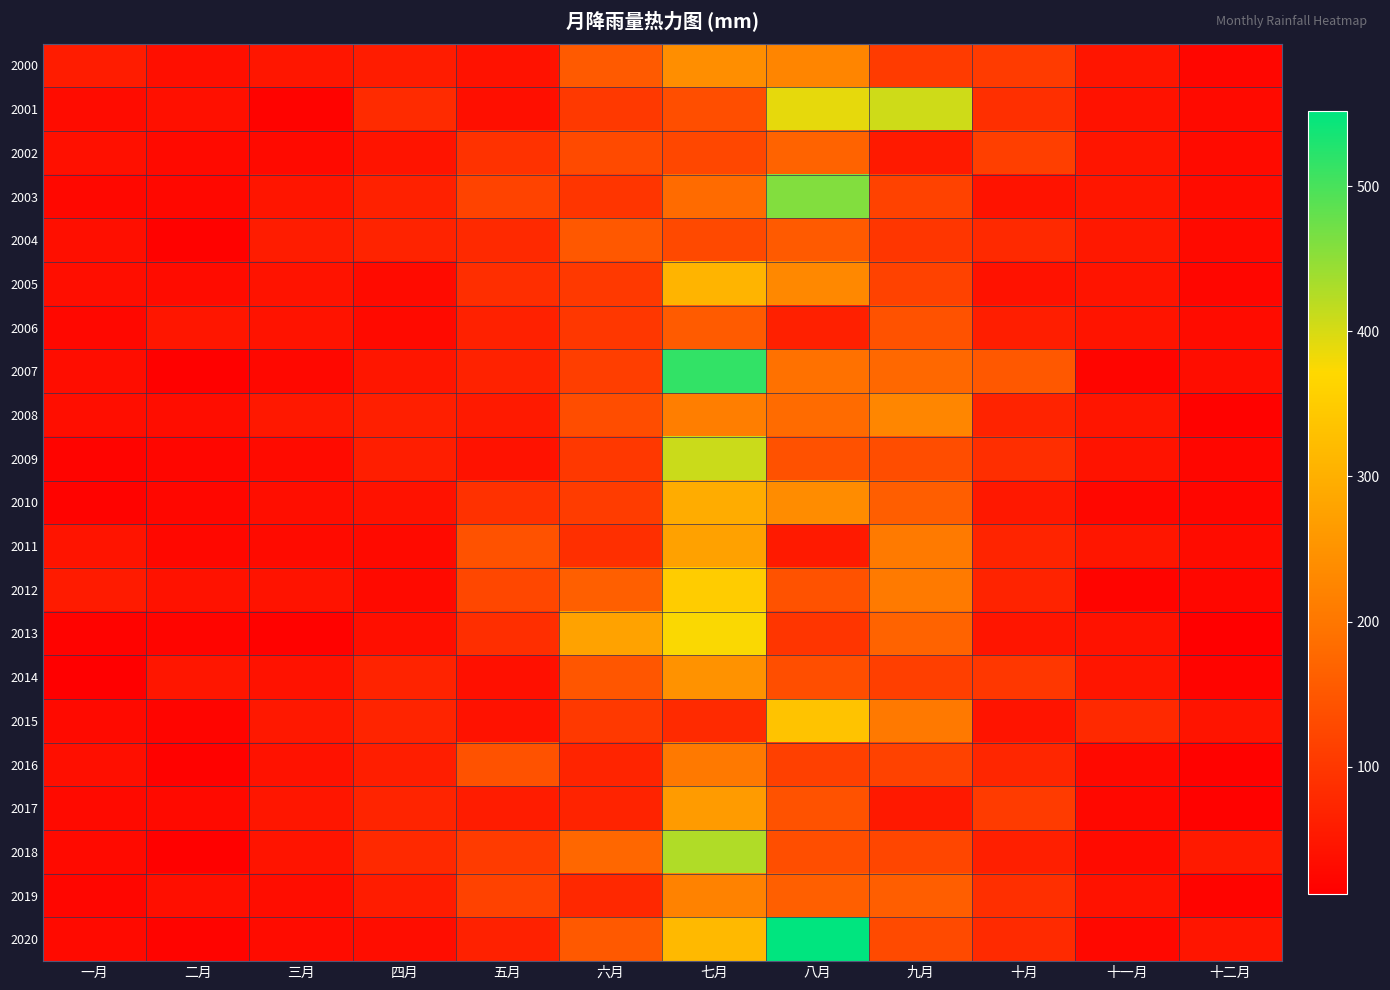

Reading left to right, transcribe all the data shown in this chart.

2000: 一月=57.9	二月=37.5	三月=48.4	四月=57.3	五月=42.9	六月=154.0	七月=241.3	八月=225.6	九月=105.4	十月=105.8	十一月=46.7	十二月=23.7
2001: 一月=32.3	二月=39.8	三月=18.2	四月=81.8	五月=36.9	六月=103.7	七月=136.1	八月=389.3	九月=405.7	十月=87.7	十一月=41.4	十二月=29.3
2002: 一月=39.5	二月=29.5	三月=30.1	四月=44.8	五月=92.2	六月=128.8	七月=124.6	八月=169.5	九月=54.4	十月=112.3	十一月=47.3	十二月=30.8
2003: 一月=25.9	二月=26.1	三月=47.1	四月=65.9	五月=118.8	六月=97.9	七月=180.5	八月=459.7	九月=117.8	十月=43.9	十一月=49.4	十二月=32.6
2004: 一月=37.3	二月=16.3	三月=57.6	四月=68.3	五月=78.2	六月=151.5	七月=127.4	八月=155.8	九月=98.6	十月=77.8	十一月=51.7	十二月=29.9
2005: 一月=36.5	二月=33.7	三月=44.0	四月=31.4	五月=86.0	六月=103.5	七月=308.0	八月=231.3	九月=116.8	十月=41.4	十一月=45.7	十二月=22.3
2006: 一月=26.5	二月=48.3	三月=43.3	四月=30.3	五月=64.6	六月=99.7	七月=156.1	八月=63.6	九月=143.2	十月=61.5	十一月=44.4	十二月=33.7
2007: 一月=34.6	二月=15.2	三月=26.6	四月=49.0	五月=66.8	六月=111.1	七月=515.4	八月=191.5	九月=176.3	十月=151.7	十一月=22.0	十二月=34.6
2008: 一月=36.2	二月=33.8	三月=50.6	四月=62.7	五月=53.9	六月=133.9	七月=213.3	八月=180.4	九月=227.1	十月=68.0	十一月=47.0	十二月=16.6
2009: 一月=20.0	二月=23.6	三月=30.6	四月=61.2	五月=41.3	六月=101.1	七月=409.3	八月=140.5	九月=133.9	十月=85.6	十一月=44.0	十二月=23.6
2010: 一月=18.4	二月=25.0	三月=35.7	四月=42.8	五月=90.2	六月=107.4	七月=294.7	八月=237.4	九月=162.1	十月=52.3	十一月=25.1	十二月=23.4
2011: 一月=45.1	二月=26.3	三月=30.9	四月=29.5	五月=141.3	六月=88.3	七月=275.3	八月=55.1	九月=206.5	十月=69.7	十一月=48.9	十二月=33.4
2012: 一月=56.2	二月=41.3	三月=44.0	四月=29.8	五月=124.8	六月=162.9	七月=350.6	八月=142.1	九月=205.6	十月=69.0	十一月=19.2	十二月=24.3
2013: 一月=18.1	二月=21.4	三月=17.0	四月=37.5	五月=86.1	六月=276.6	七月=375.1	八月=97.1	九月=167.5	十月=46.4	十一月=41.8	十二月=12.7
2014: 一月=14.0	二月=47.5	三月=42.4	四月=68.0	五月=38.9	六月=147.7	七月=247.5	八月=136.5	九月=111.9	十月=100.3	十一月=47.4	十二月=19.2
2015: 一月=29.8	二月=21.5	三月=52.5	四月=69.7	五月=42.8	六月=103.3	七月=79.2	八月=333.8	九月=203.8	十月=45.6	十一月=78.4	十二月=44.6
2016: 一月=37.0	二月=17.3	三月=43.0	四月=62.1	五月=142.4	六月=69.8	七月=204.9	八月=114.2	九月=117.3	十月=73.5	十一月=28.4	十二月=17.7
2017: 一月=28.9	二月=30.5	三月=47.8	四月=69.8	五月=57.4	六月=69.4	七月=264.4	八月=142.4	九月=52.8	十月=105.6	十一月=25.4	十二月=16.5
2018: 一月=29.0	二月=14.8	三月=46.3	四月=78.6	五月=107.0	六月=175.5	七月=426.4	八月=136.5	九月=122.9	十月=62.8	十一月=30.7	十二月=53.9
2019: 一月=22.9	二月=37.5	三月=34.1	四月=58.4	五月=116.4	六月=76.0	七月=219.0	八月=163.2	九月=160.9	十月=88.2	十一月=42.1	十二月=20.7
2020: 一月=29.5	二月=19.8	三月=33.4	四月=34.1	五月=65.8	六月=153.3	七月=316.5	八月=551.7	九月=130.4	十月=79.1	十一月=26.5	十二月=46.5